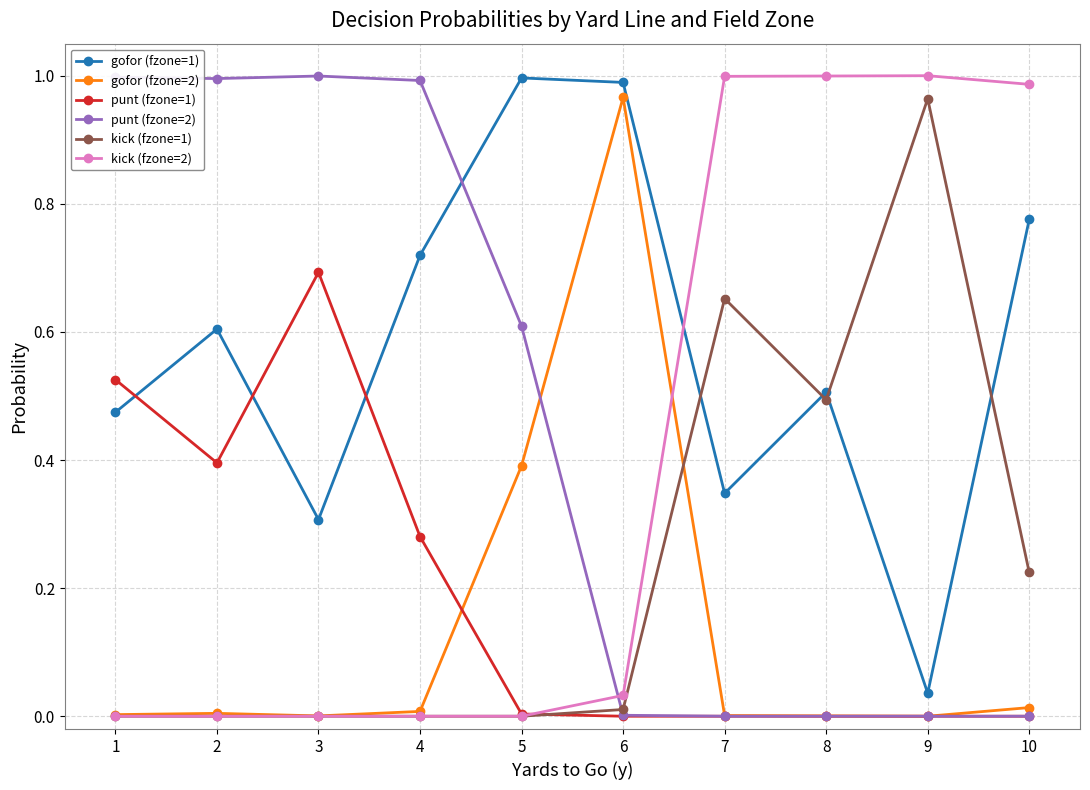

Which series has the largest total across all categories?

gofor (fzone=1)